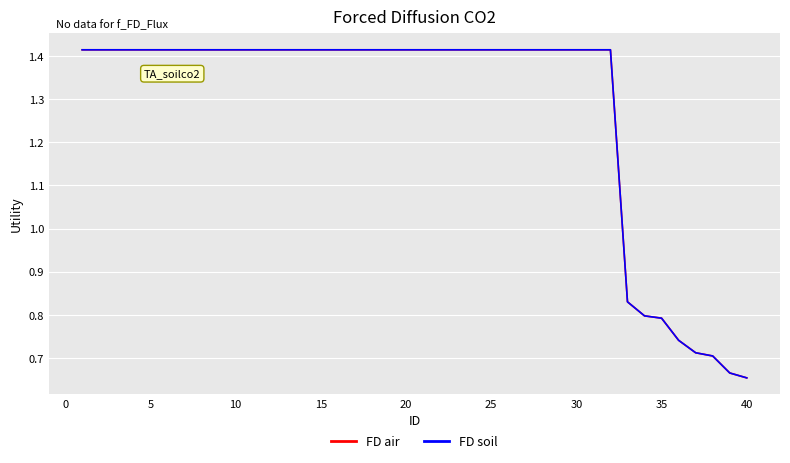

Does the chart have visible grid lines?

Yes